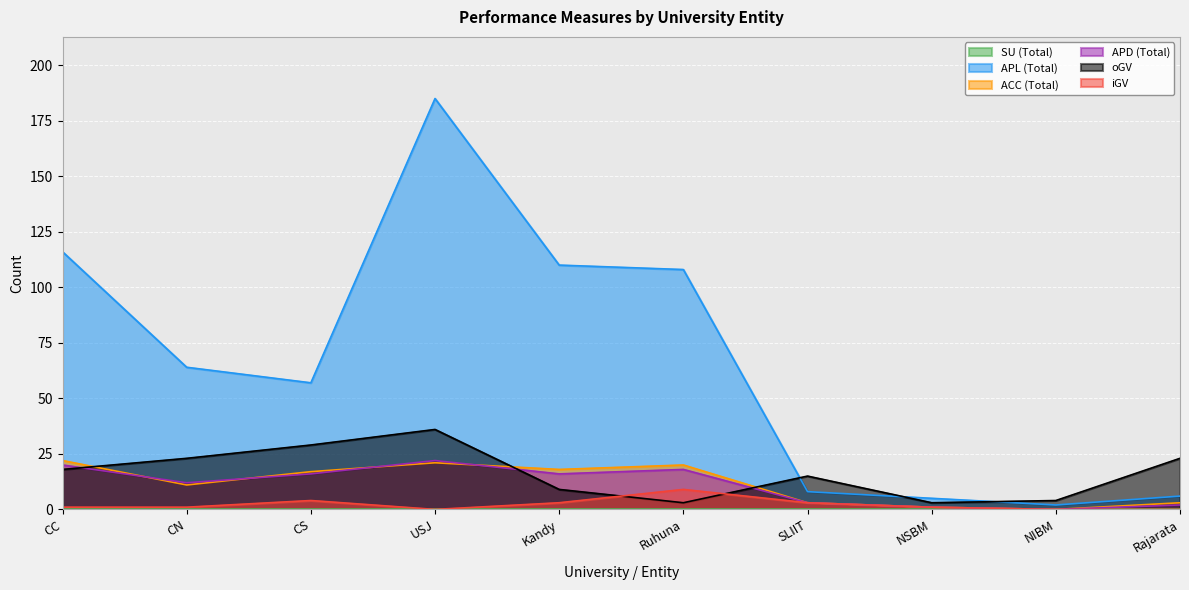

How many values in the APL (Total) series exceed 64?

4